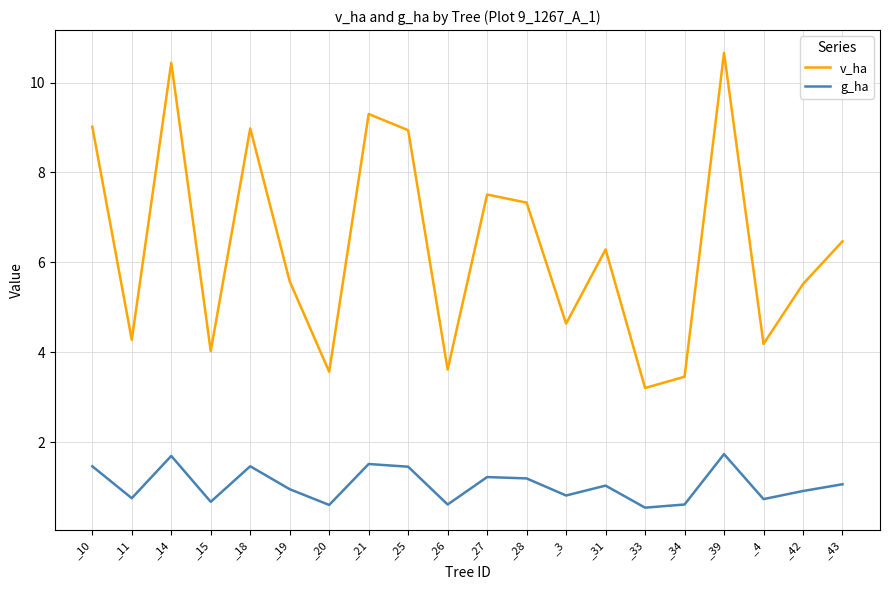

True or false: v_ha has a value of 10.7 at _39.

True